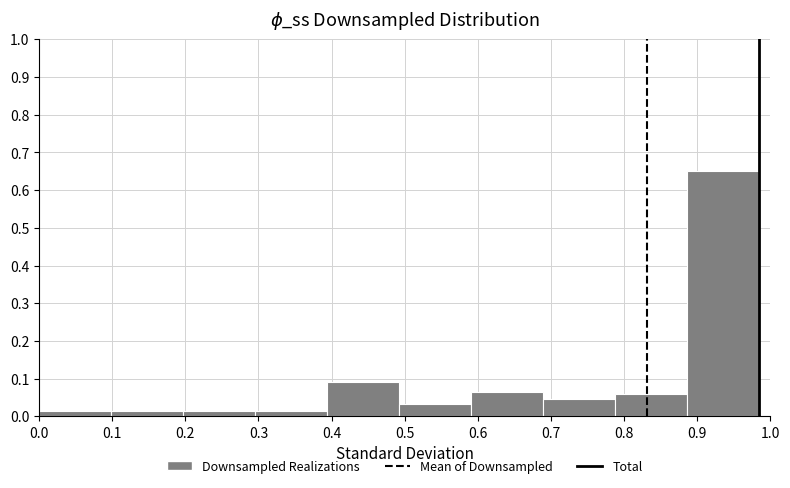

What is the height of the bar covering 0.00 to 0.10 on the x-axis? Neither the bar edges nor the heights are printed on the chart, so give them approximately, as read against the axes.

0.01